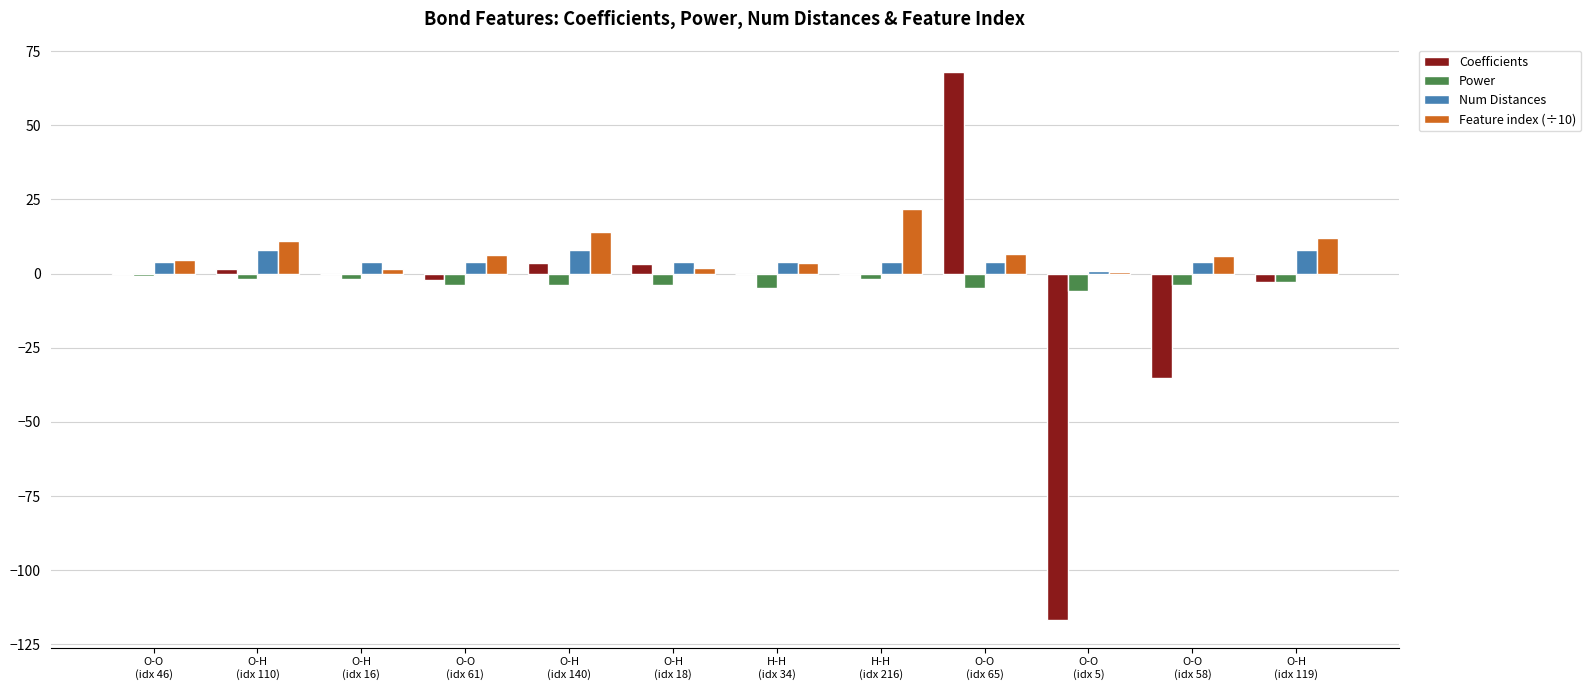

The value of Feature index (÷10) at O-O
(idx 5) is 0.5. True or false?

True